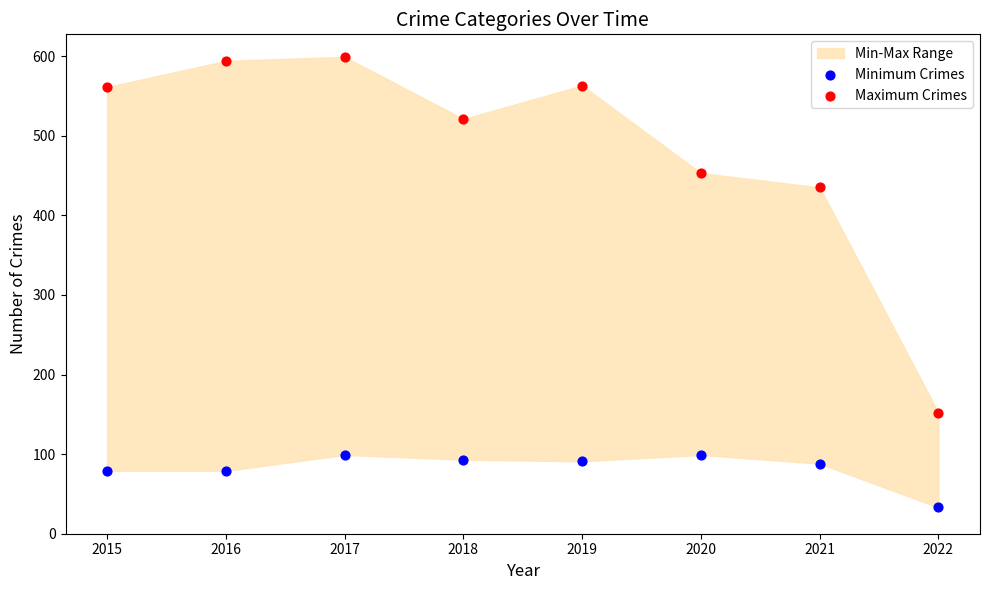

Which series has the largest Y range (max minus min)?

Maximum Crimes